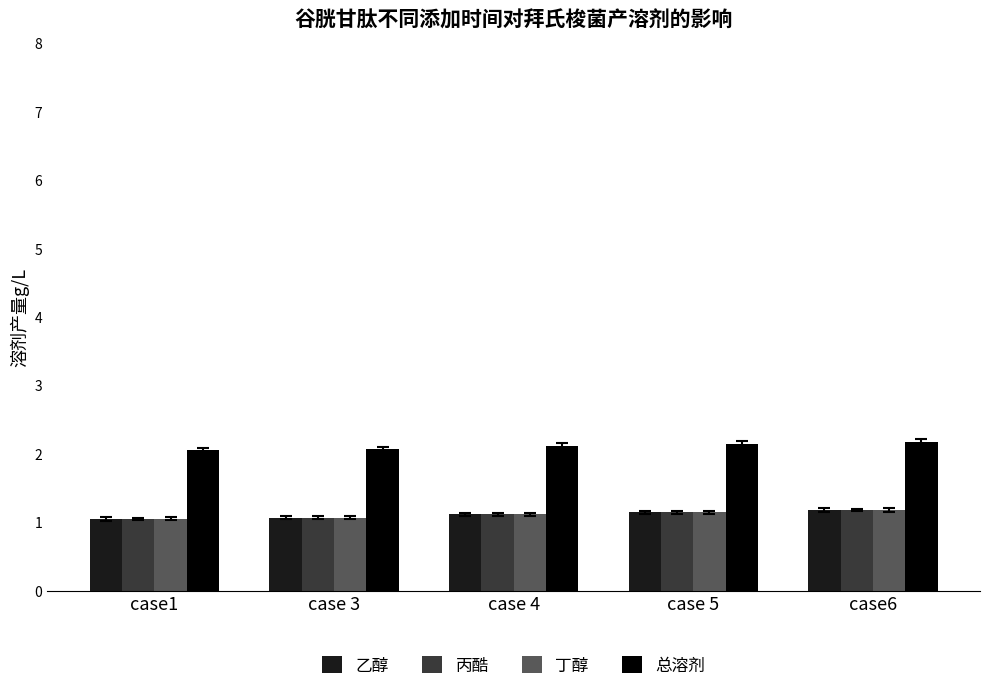

What is the average value of the 乙醇 series?

1.1